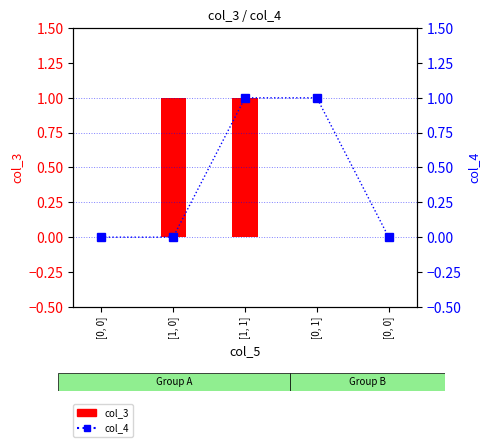

Are the bars grouped side by side (vs. stacked)?

Yes